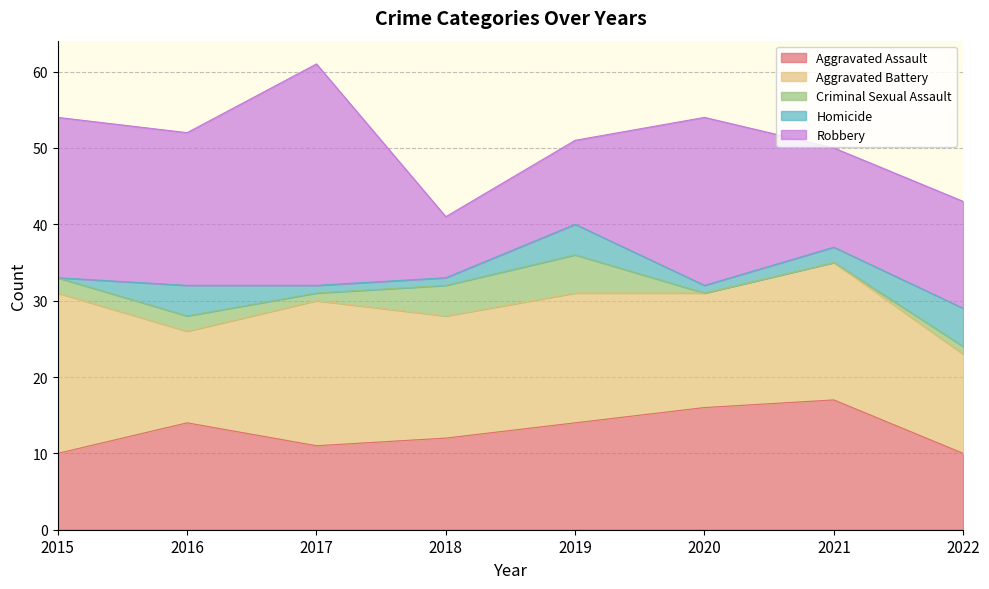

What is the value of the Homicide point at the 4th from the left?

1